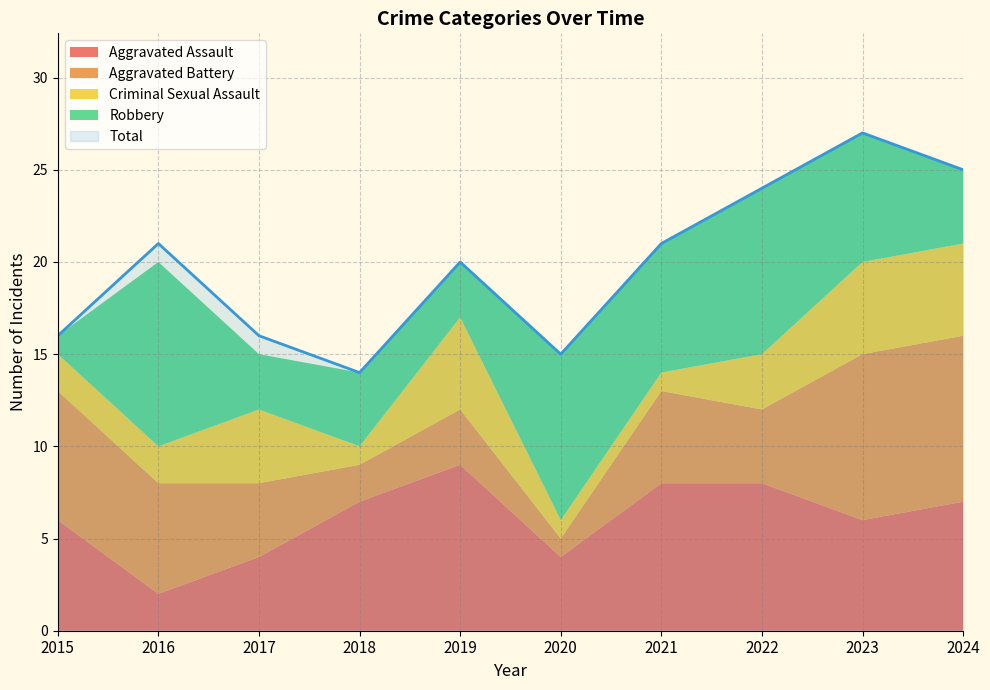

In Total, how many points are lower than both neighbors (excluding endpoints)?

2